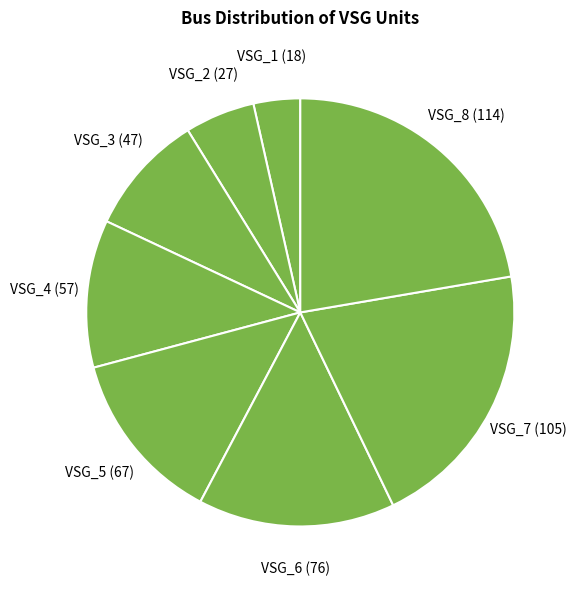

Count the number of slices in the pie.

8